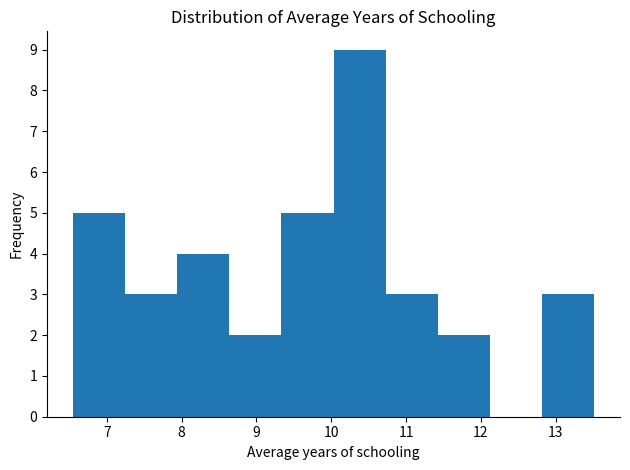

Reading left to right, list every bar in this chart as the range it spans on the x-axis followed by its height. Neither the bar edges nor the heights are printed on the chart, so give them approximately, as read against the axes.

6.6 to 7.2: 5
7.2 to 7.9: 3
7.9 to 8.6: 4
8.6 to 9.3: 2
9.3 to 10.0: 5
10.0 to 10.7: 9
10.7 to 11.4: 3
11.4 to 12.1: 2
12.1 to 12.8: 0
12.8 to 13.5: 3